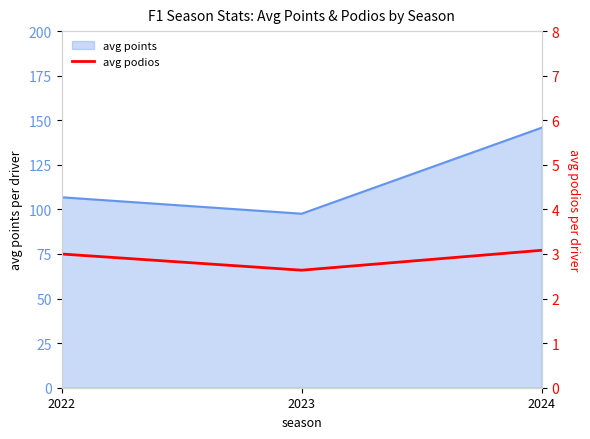

Which category has the lowest value across all series?

2023